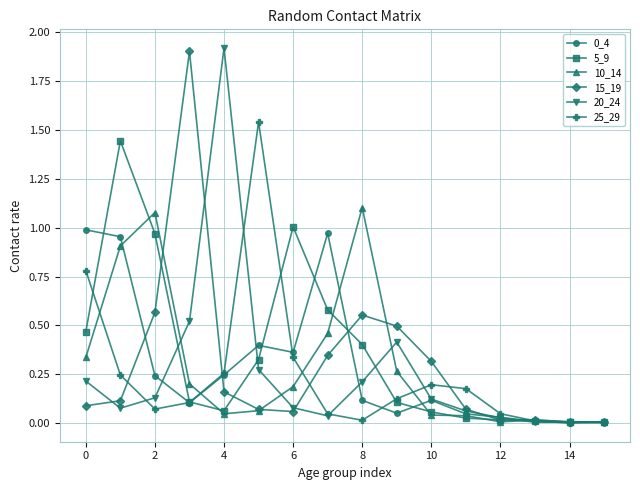

In 5_9, how many points are lower than both neighbors (excluding endpoints)?

1